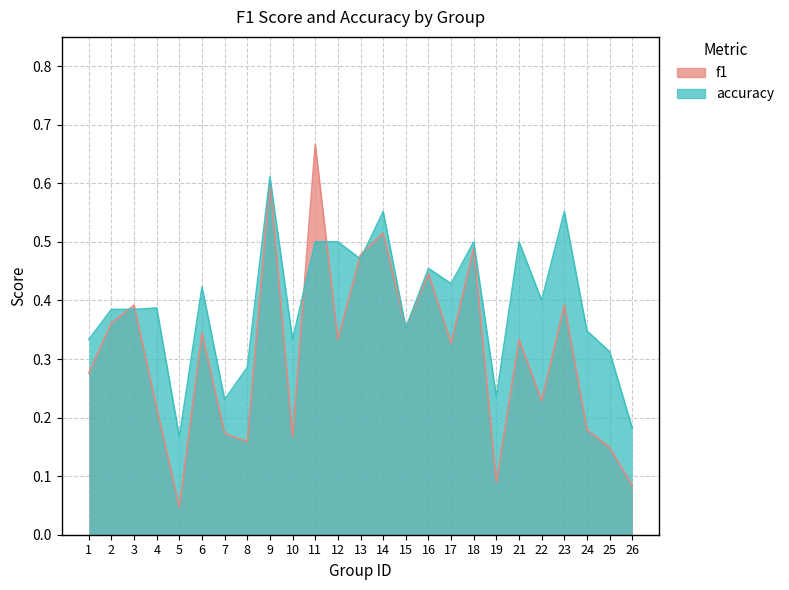

Between 19 and 25, which series saw the biggest shift?

accuracy